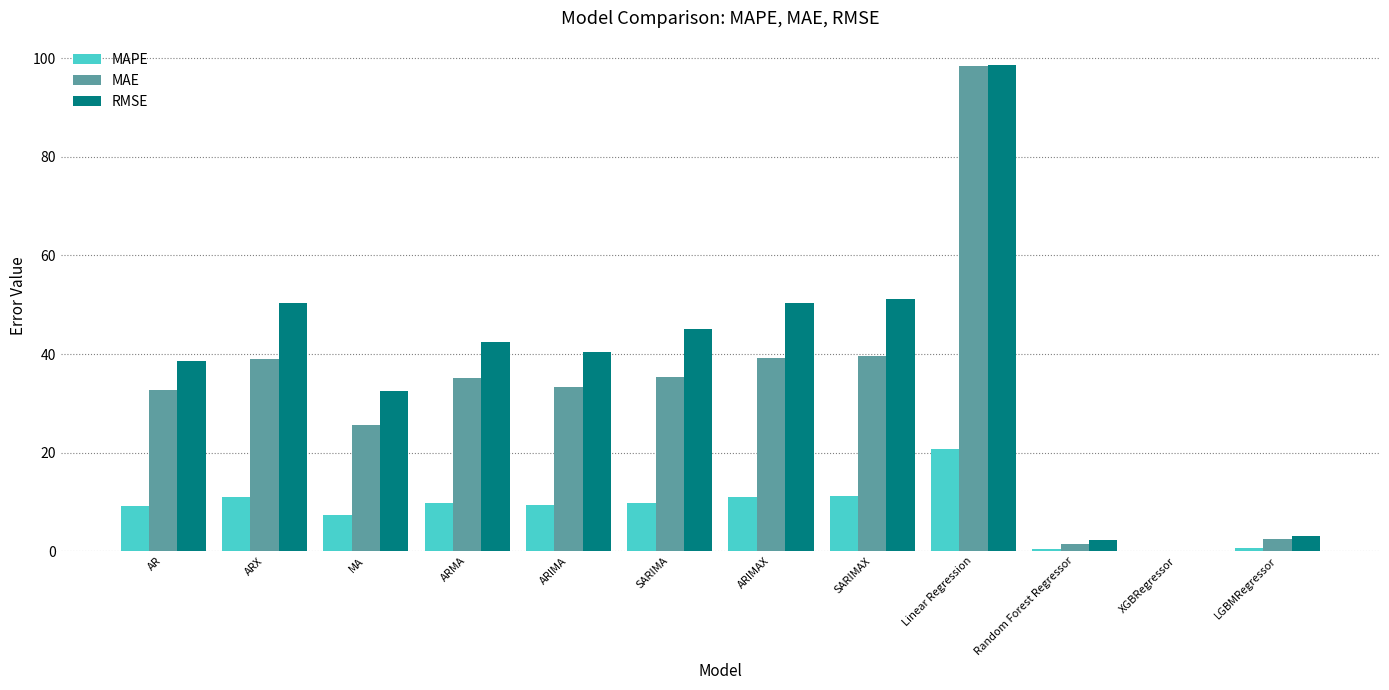

Between ARIMA and SARIMAX, which series saw the biggest shift?

RMSE